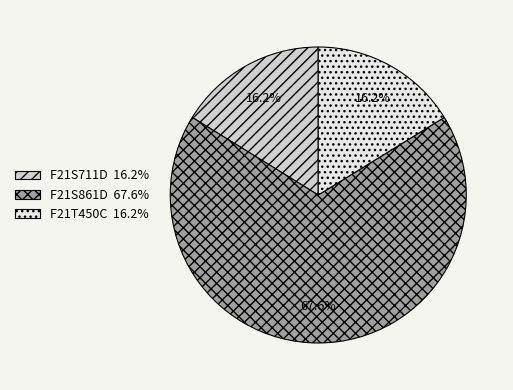

What percentage is the F21T450C slice, to the nearest percent?

16%